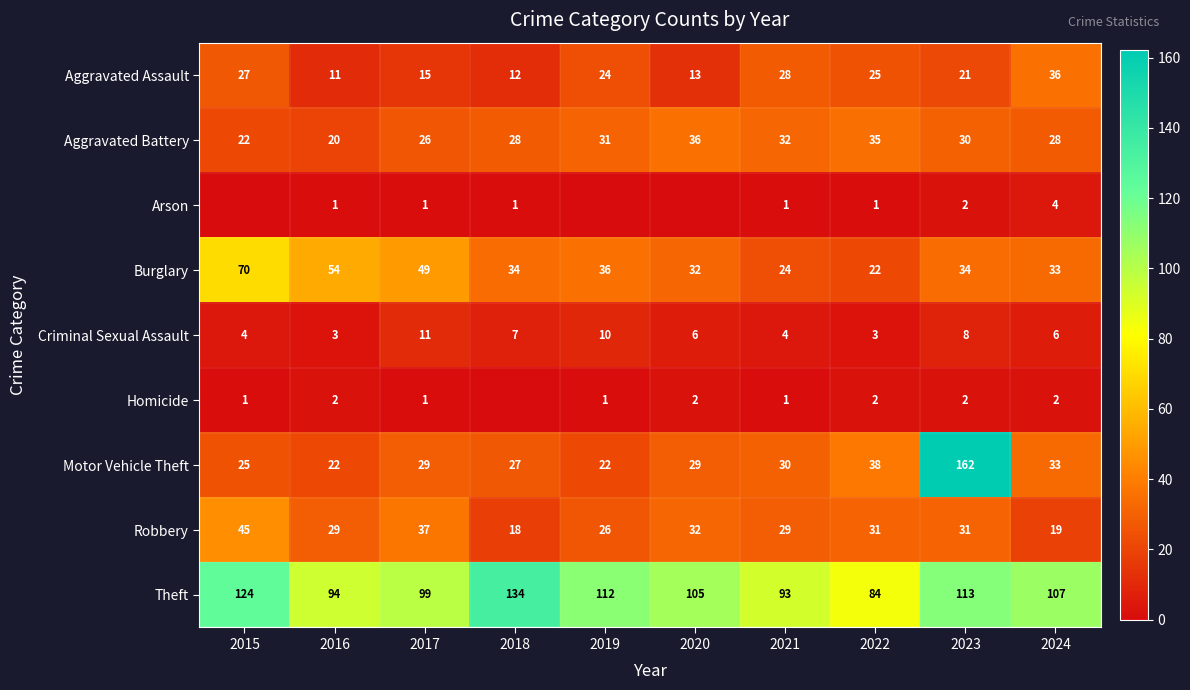

At which category is the sum across all series the highest?

2023